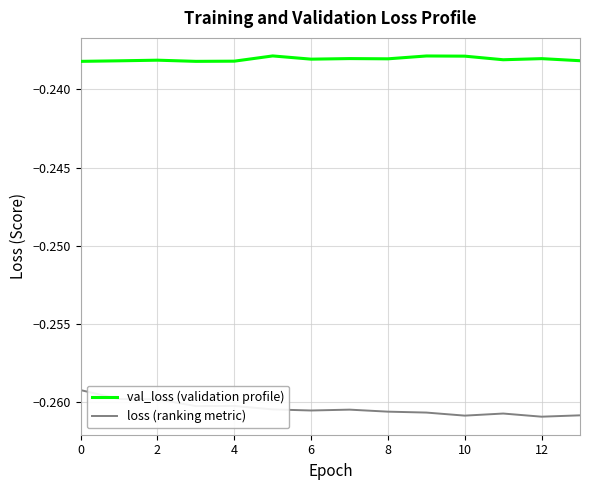

Rank the series by their maximum value, from lowest to highest.

loss (ranking metric), val_loss (validation profile)